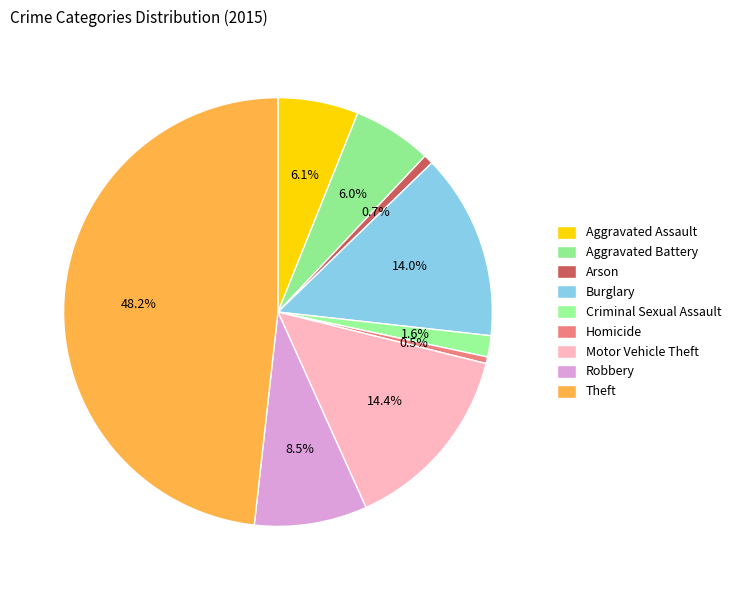

How many slices are in this pie chart?

9